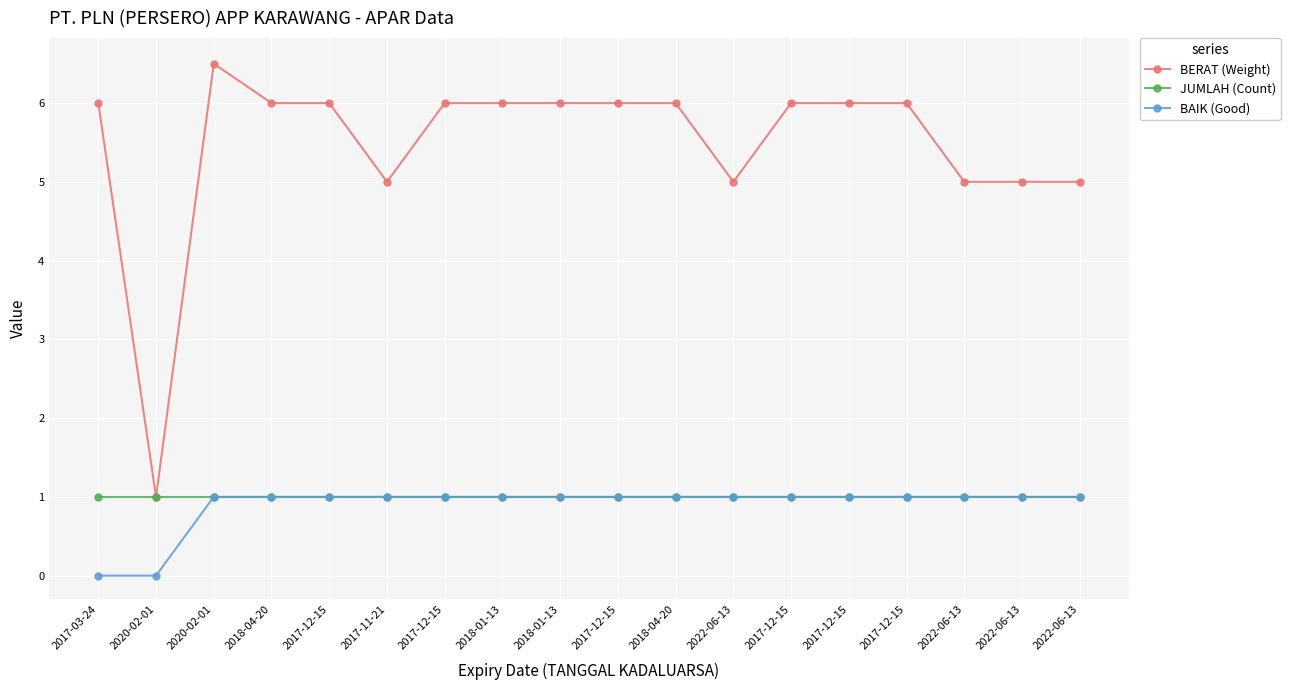

Count the number of categories in the chart.

18